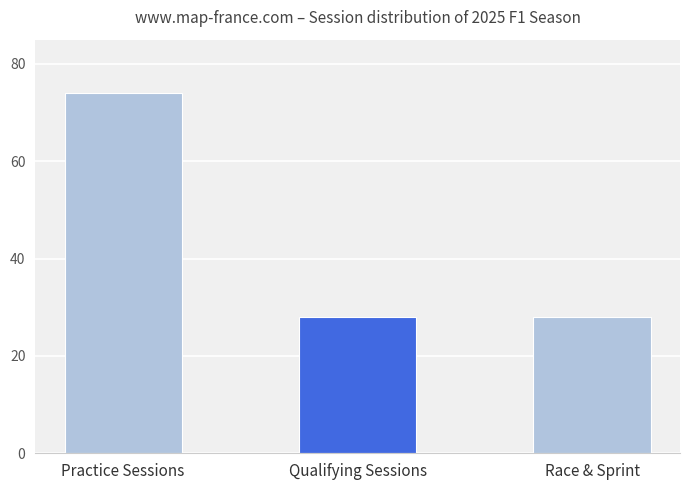

What is the value of the 1st bar from the left?

74